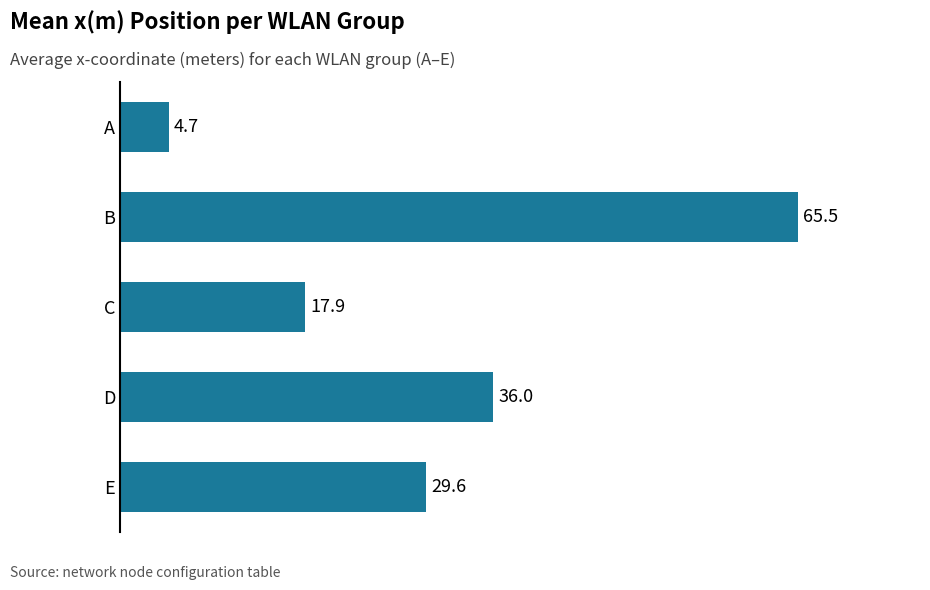

Between C and A, which is larger?

C